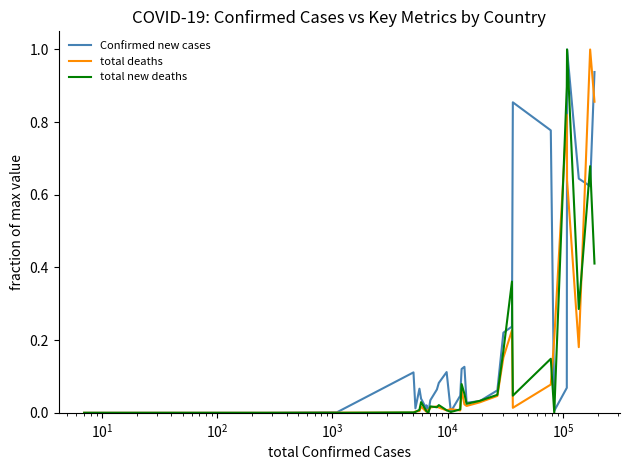

Which series has the largest total across all categories?

Confirmed new cases